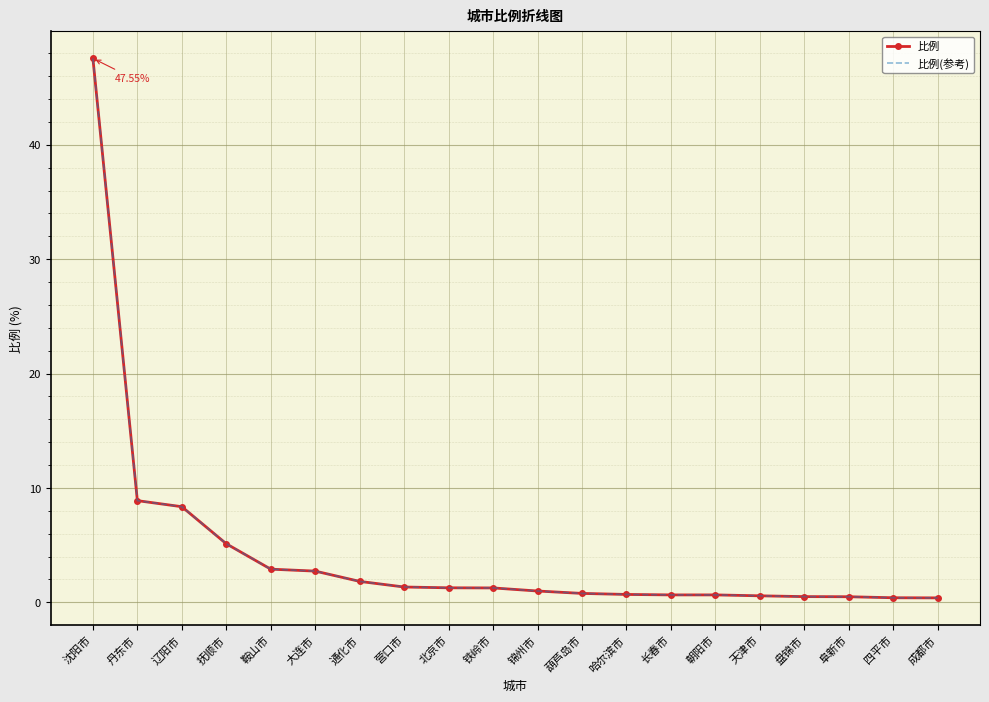

What is the average value of the 比例 series?

4.4